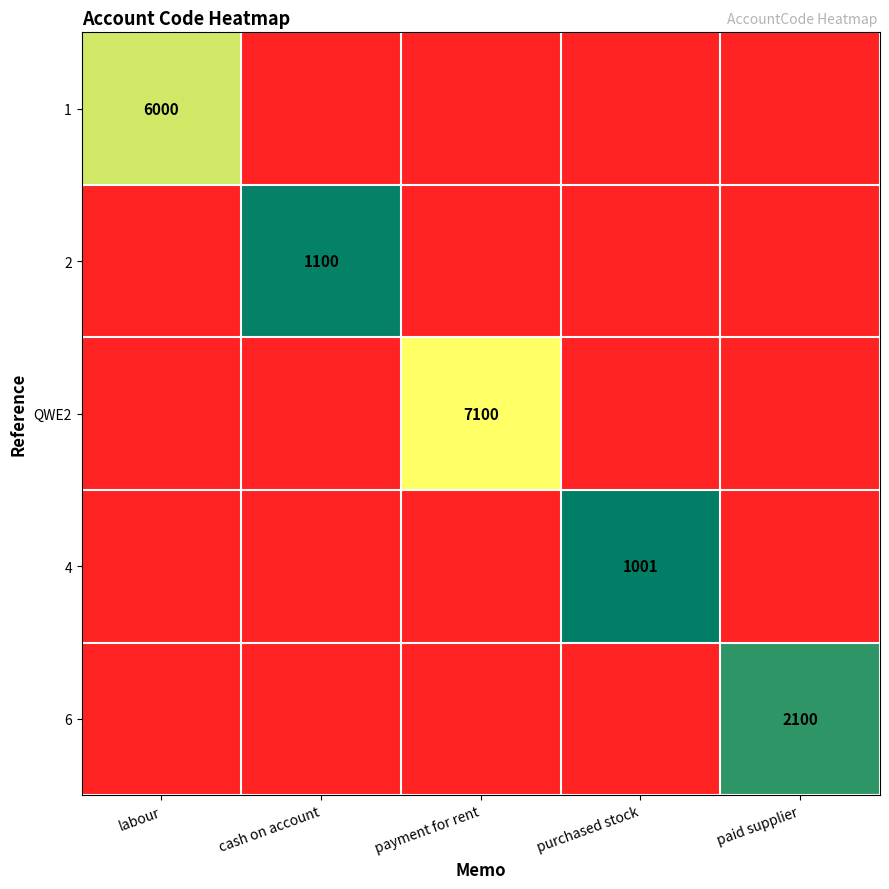

At which category does the chart reach its minimum across all series?

purchased stock